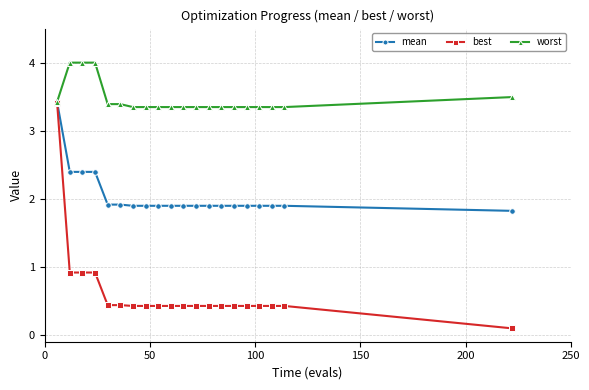

Which series has the largest total across all categories?

worst